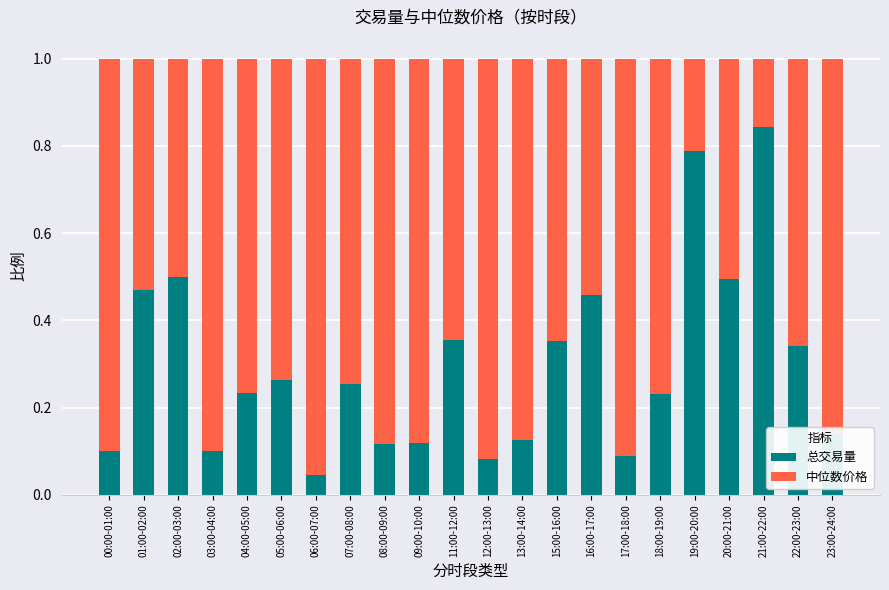

True or false: 总交易量 has a value of 0.0 at 00:00-01:00.

False